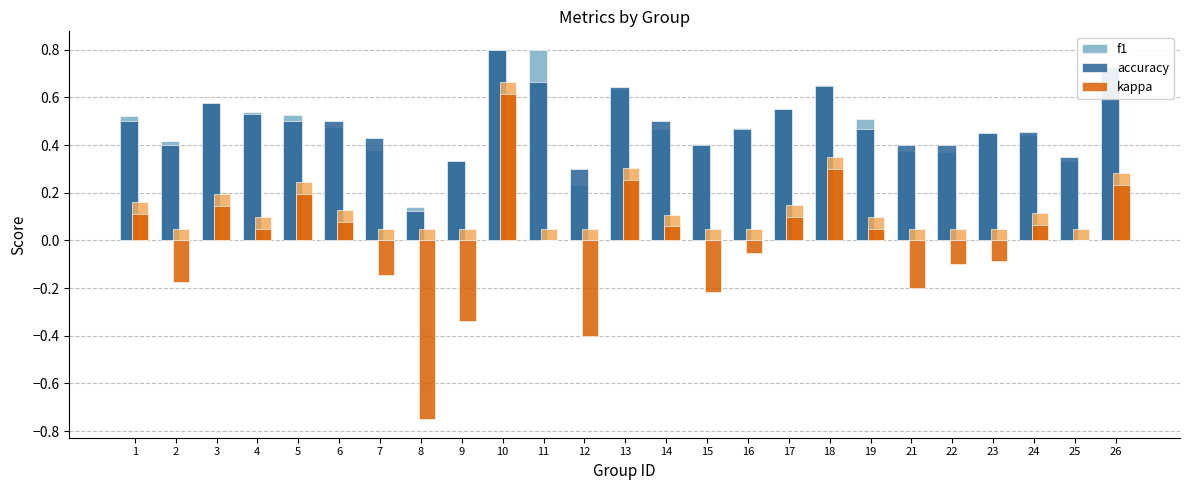

How many distinct data groups are displayed?

3